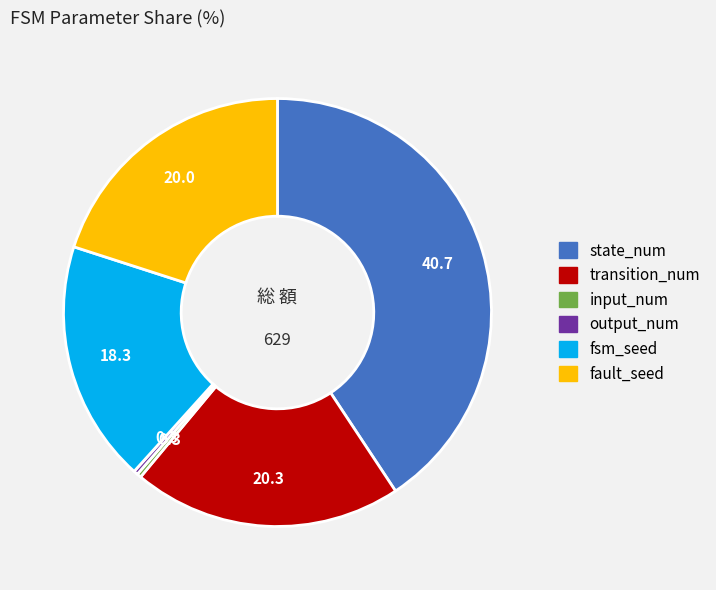

Is there a majority slice in this chart?

No